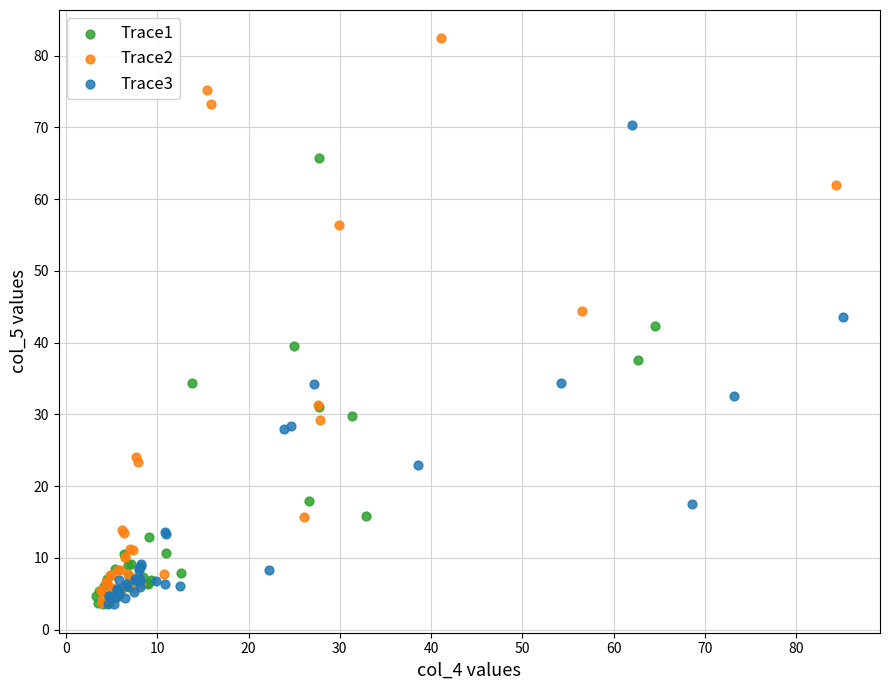

Which series reaches the maximum Y coordinate?

Trace2